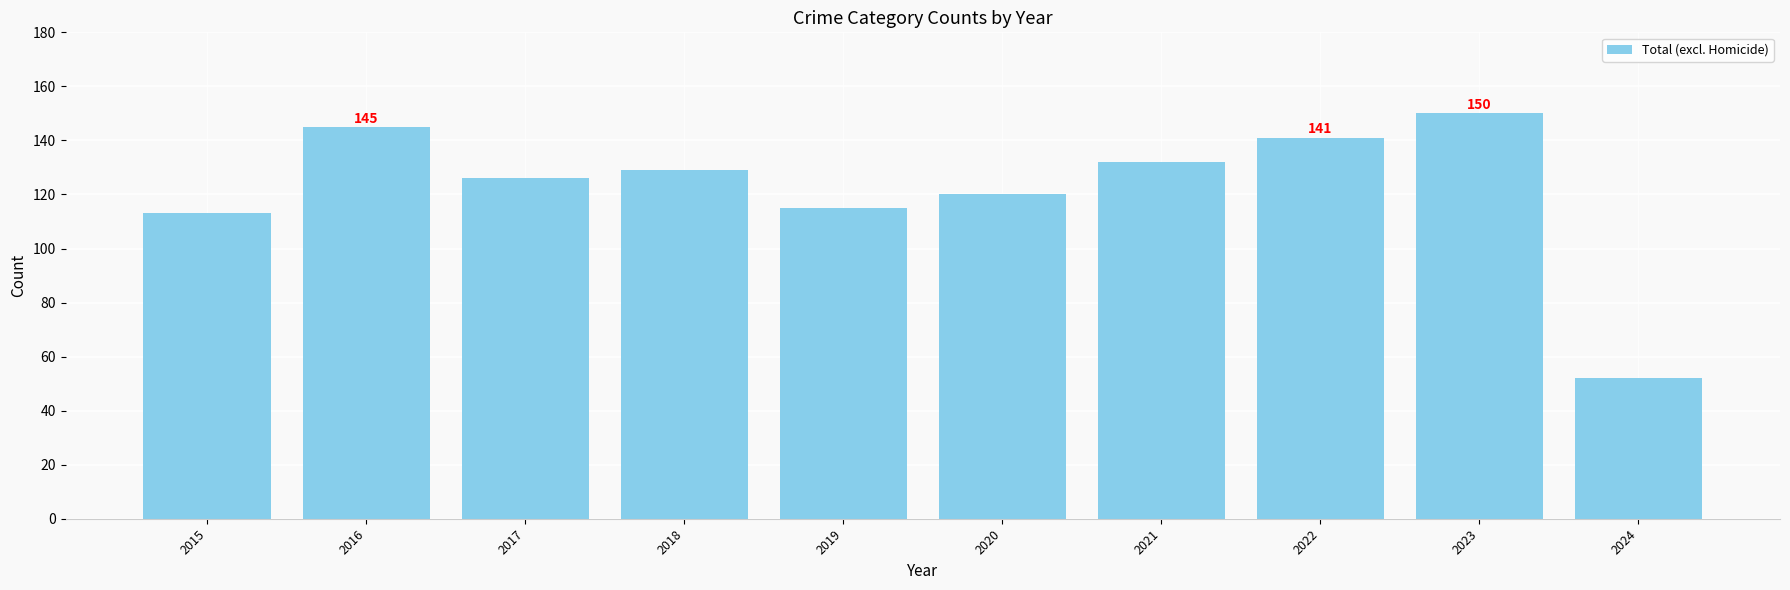

Does the chart contain stacked bars?

No